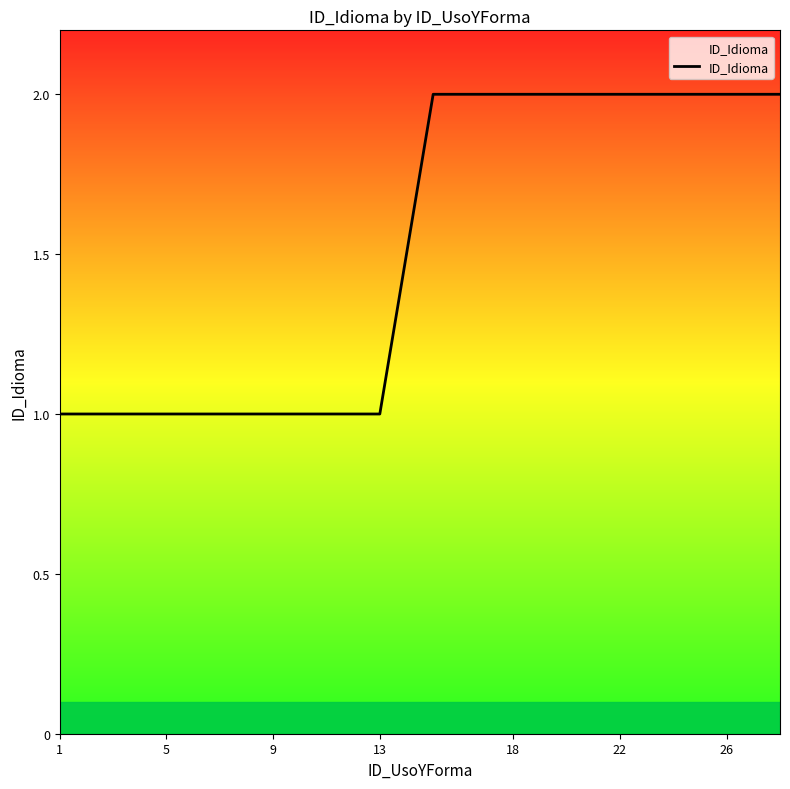

Reading left to right, extract all data points from this chart.

1	1	1	1	1	1	1	1	1	1	1	1	1	2	2	2	2	2	2	2	2	2	2	2	2	2	2